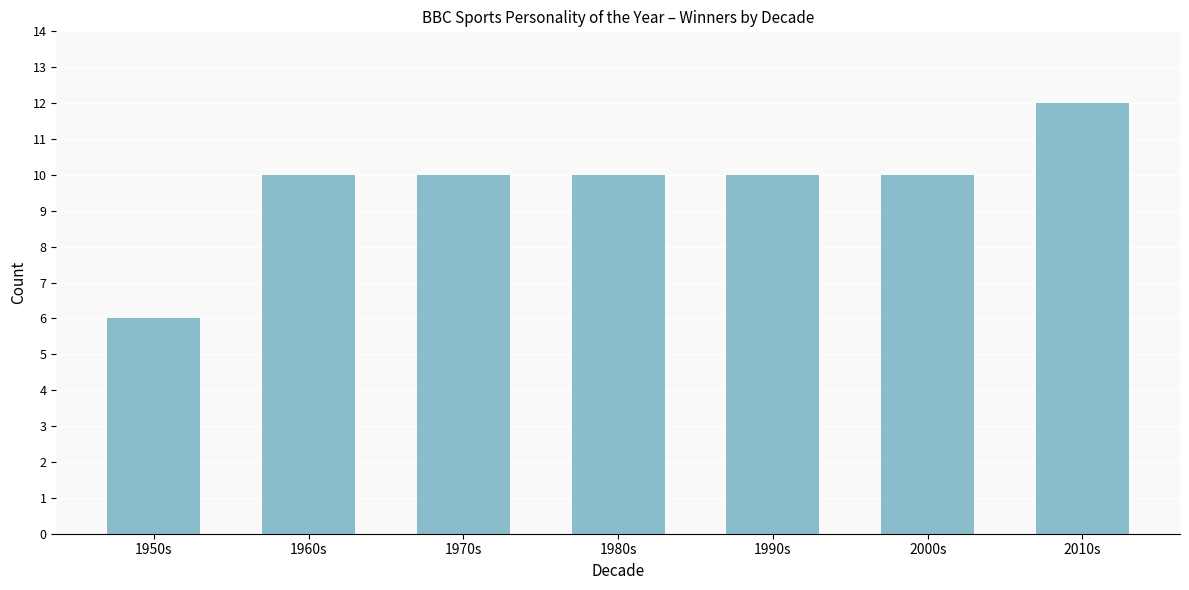

Reading left to right, what are all the values shown in this chart?

6	10	10	10	10	10	12